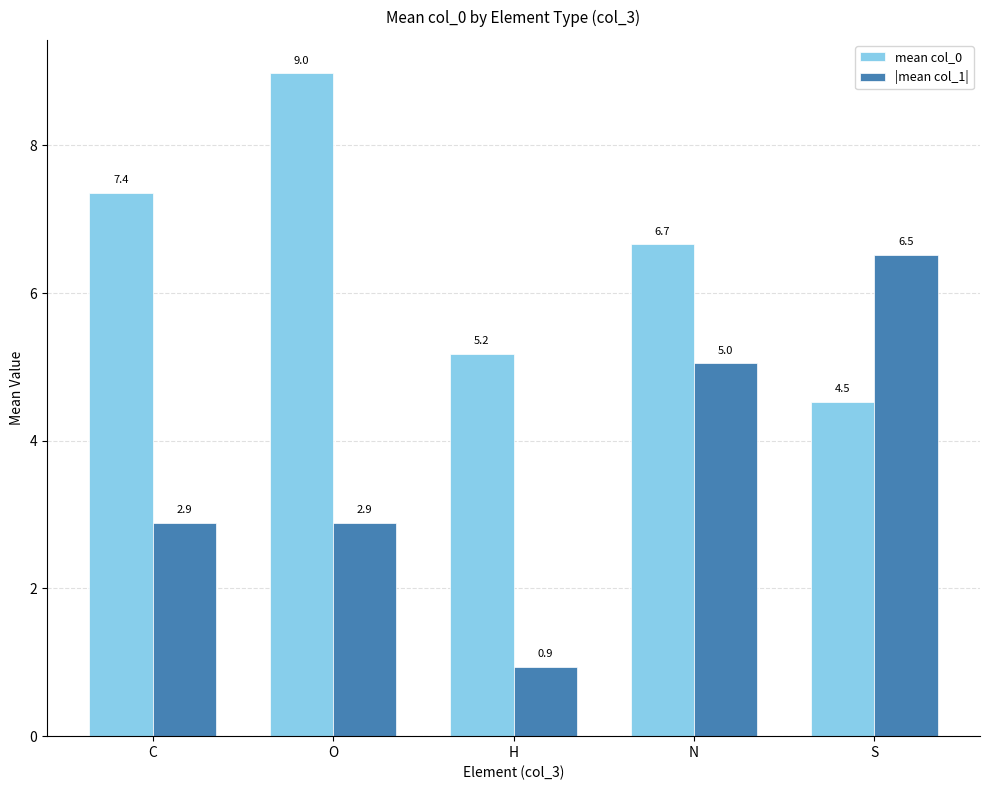

Which series has the widest spread of values?

|mean col_1|